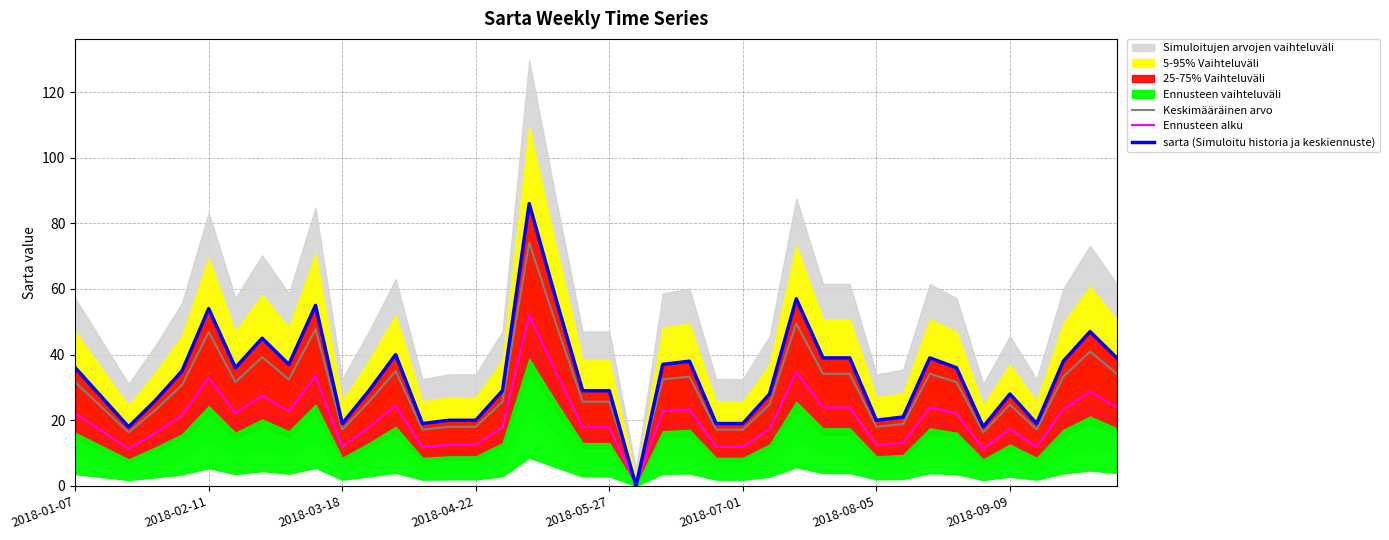

How many lines are shown in the chart?

3